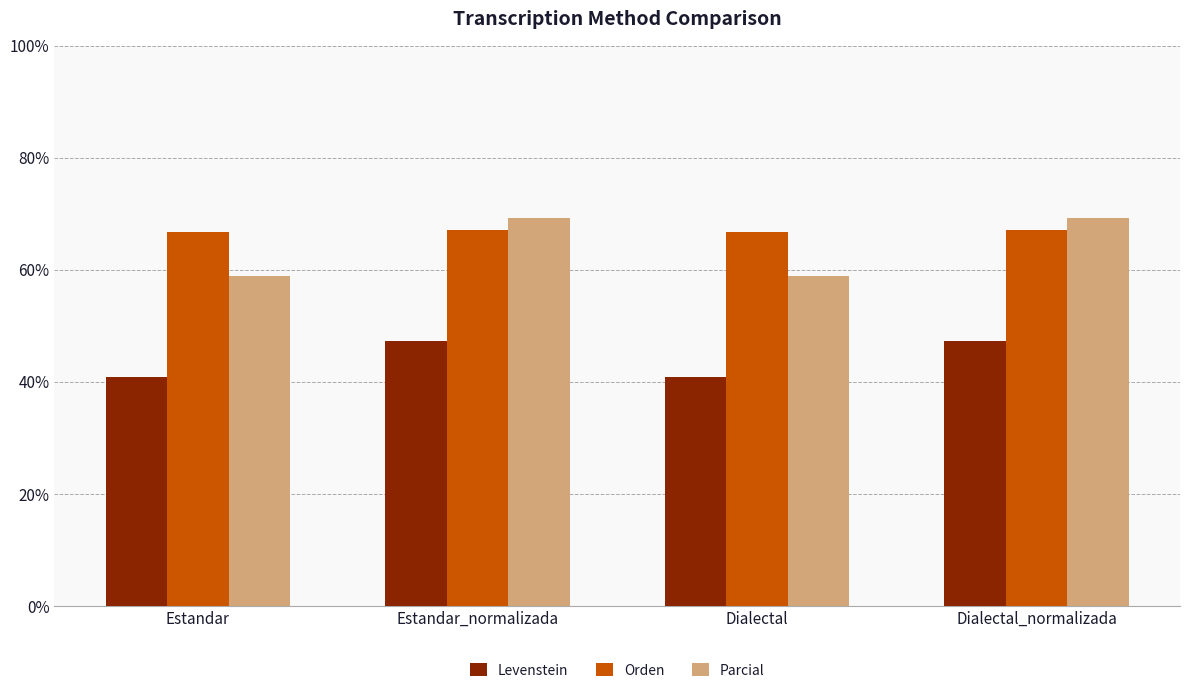

What is the total value across all series at Estandar?

166.5